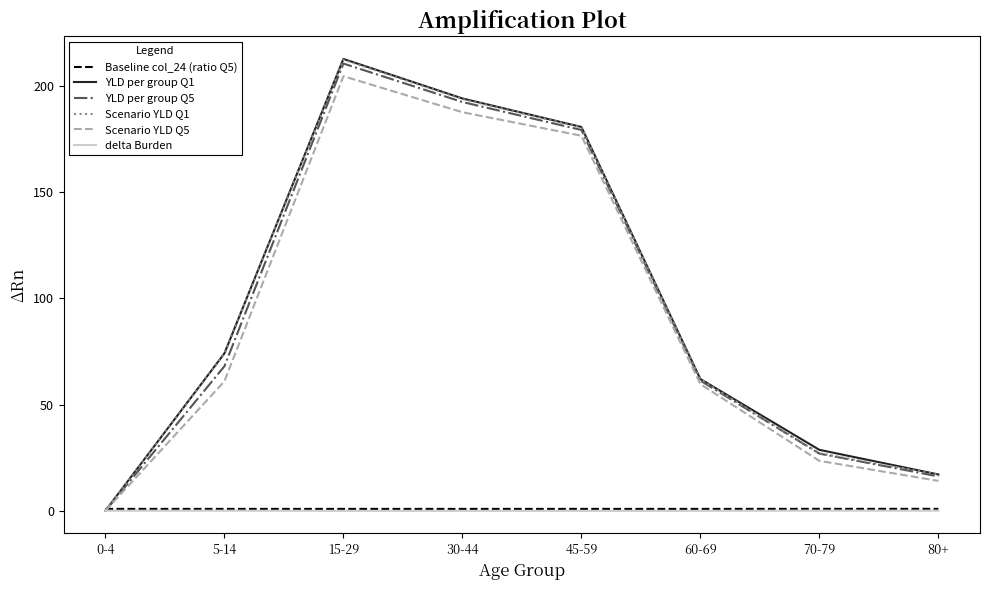

At which category is the sum across all series the highest?

15-29